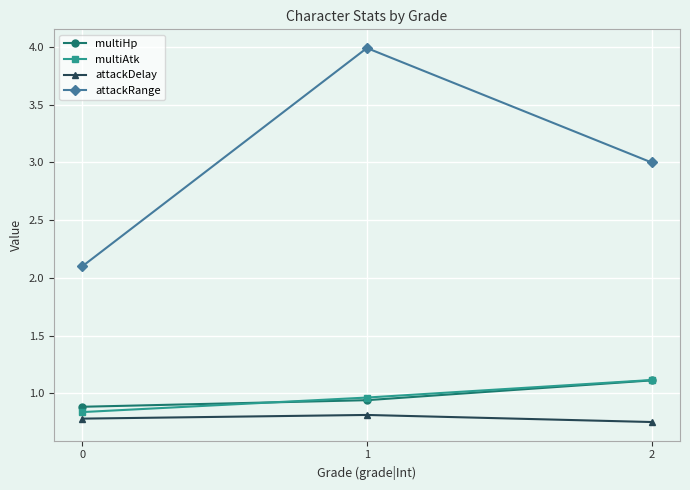

How many lines are shown in the chart?

4